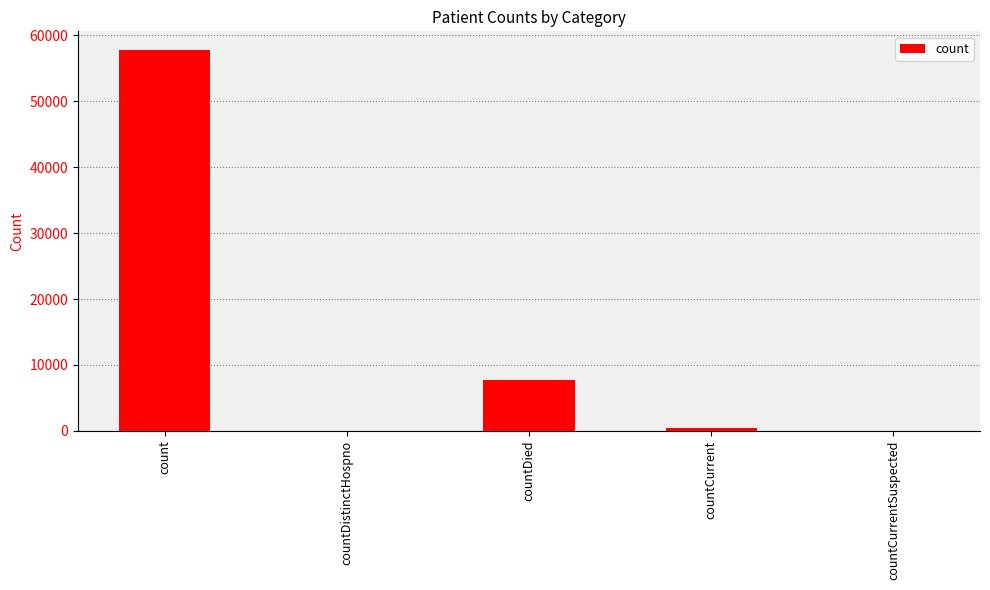

Which has a higher value, count or countDistinctHospno?

count